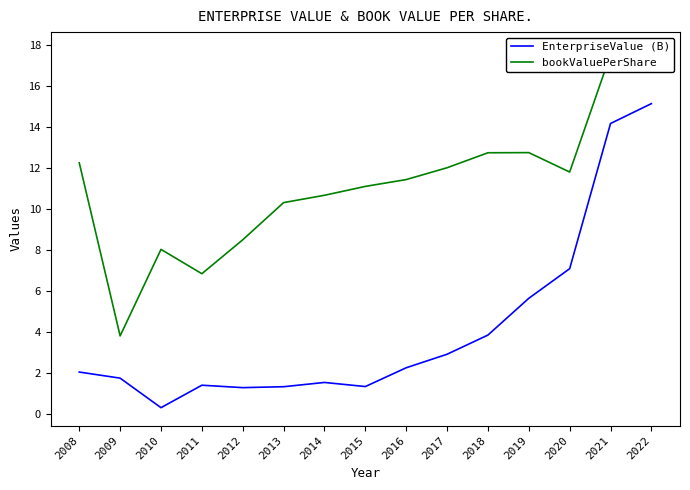

List the series in order of their peak value, lowest first.

EnterpriseValue (B), bookValuePerShare